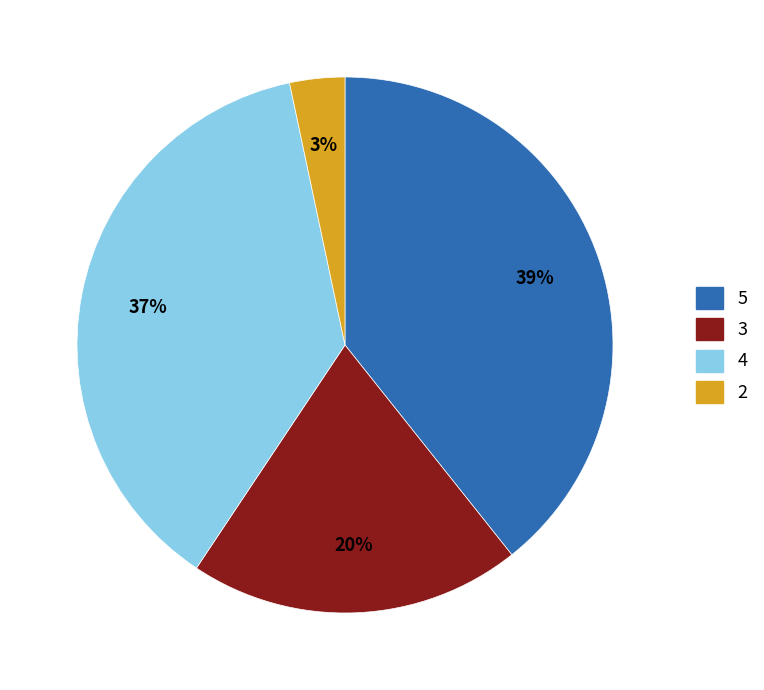

Is there any slice that represents more than half of the pie?

No